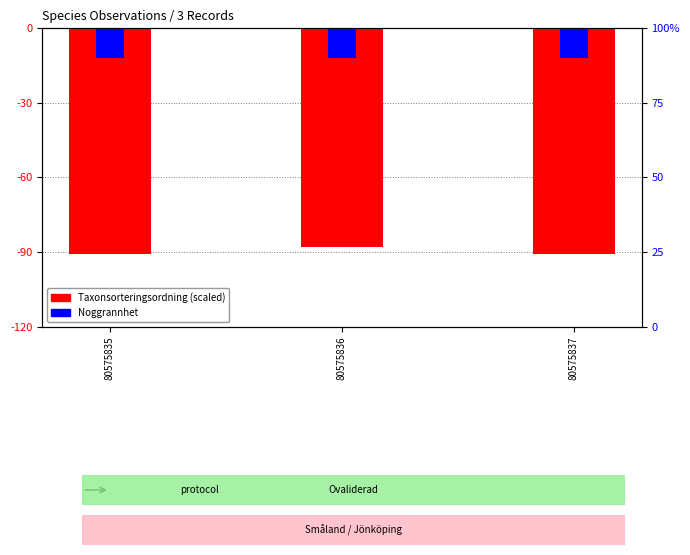

What is the greatest value displayed?

-10.0